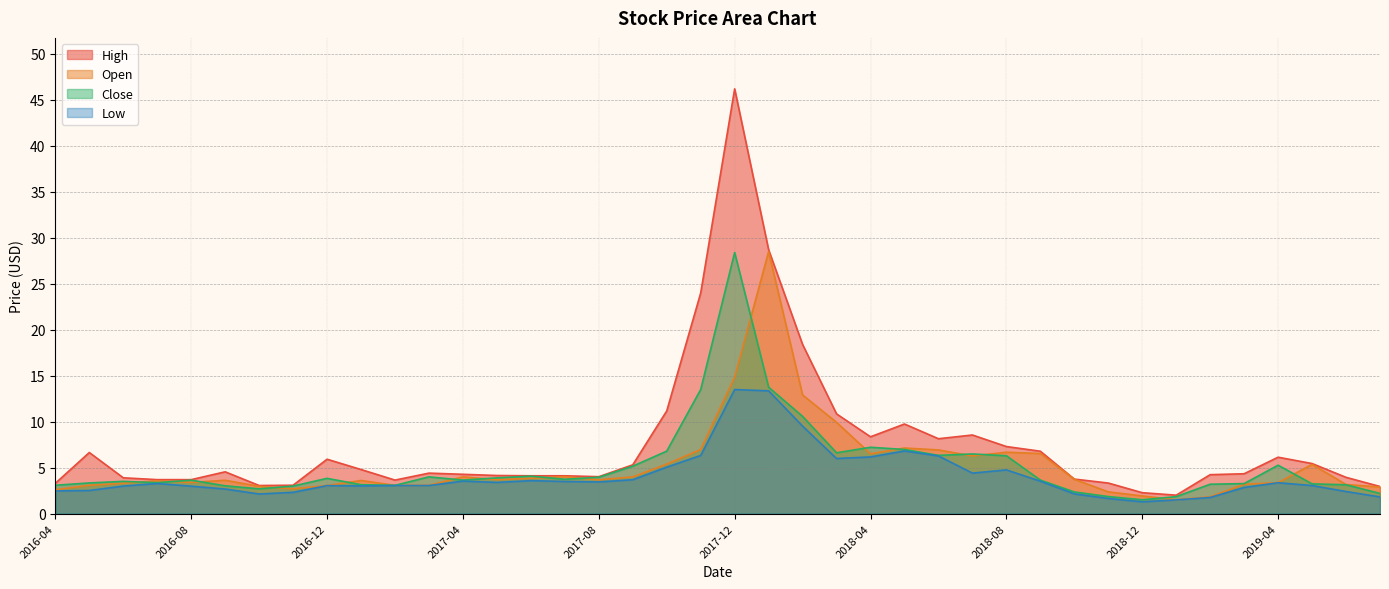

Rank the series at 2017-04 from highest to lowest value.

High, Open, Close, Low